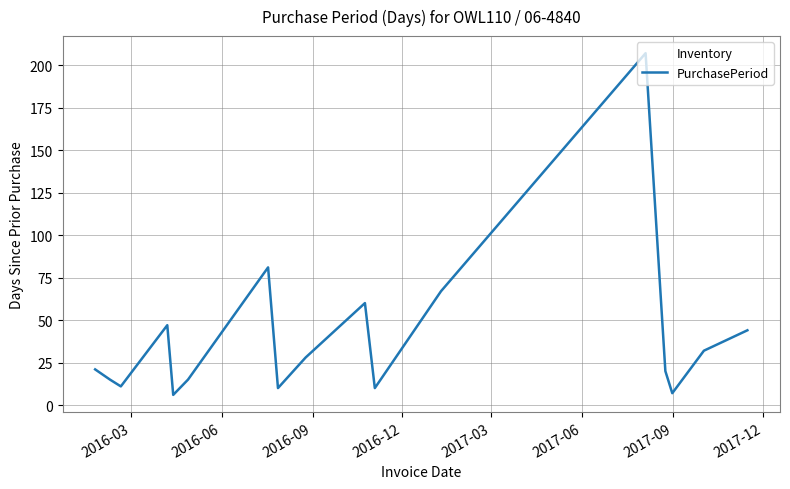

What is the greatest value displayed?

207